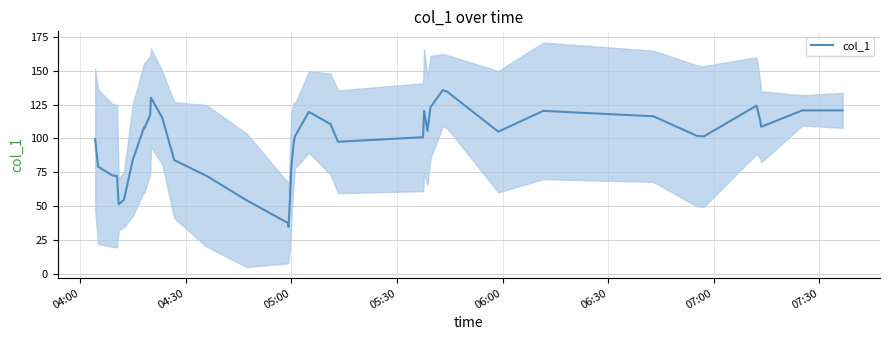

How many lines are shown in the chart?

1